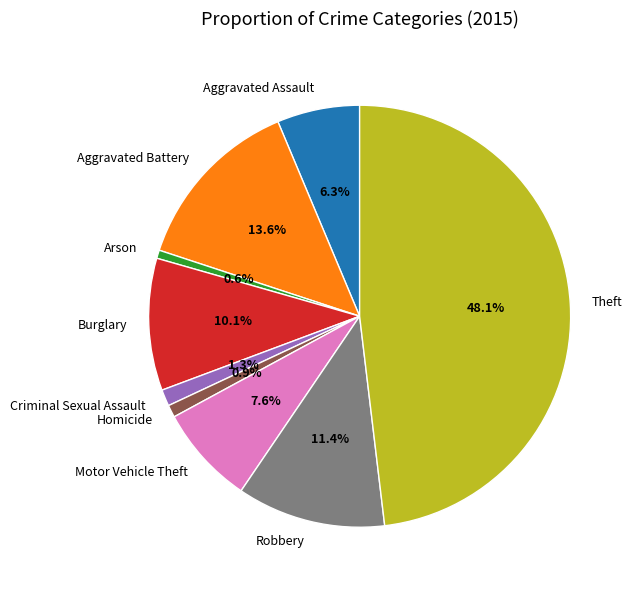

Which has a higher value, Motor Vehicle Theft or Robbery?

Robbery